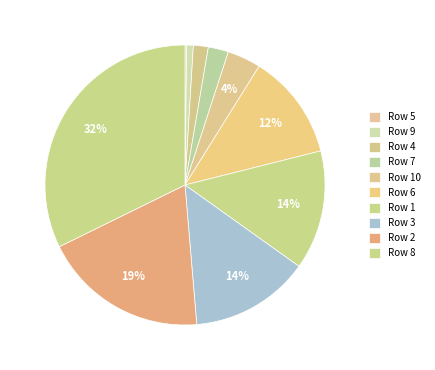

What is the smallest slice in the pie chart?

5